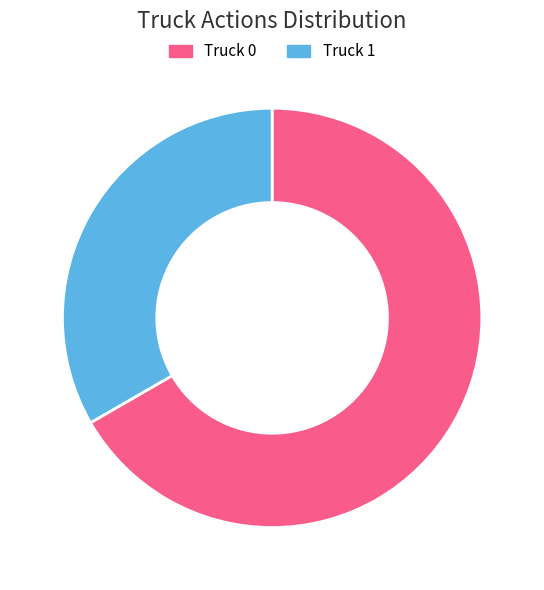

What is the largest slice in the pie chart?

Truck 0